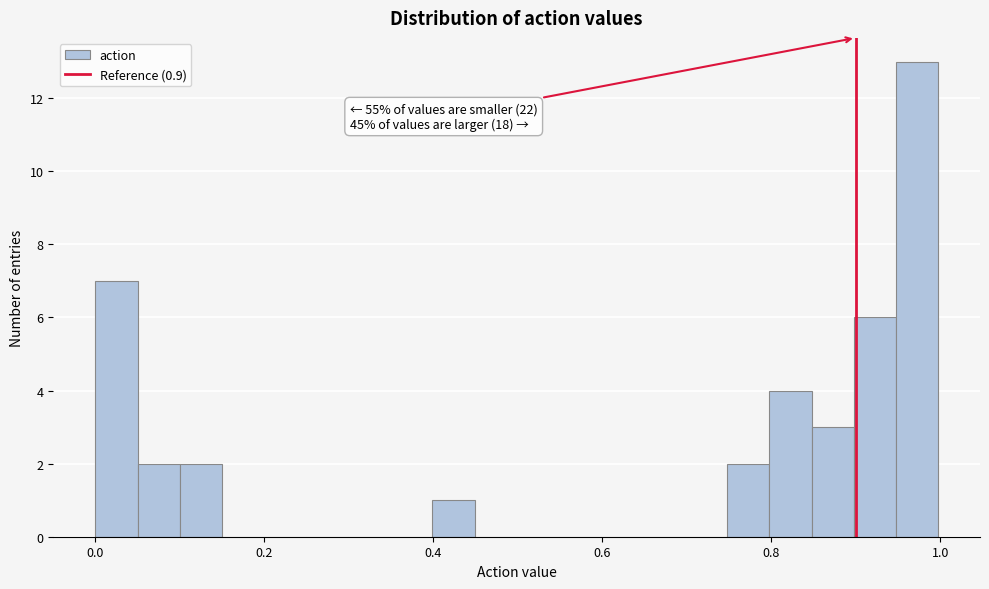

Read against the x-axis, roughly where is the centre of the tallest bar?

0.98